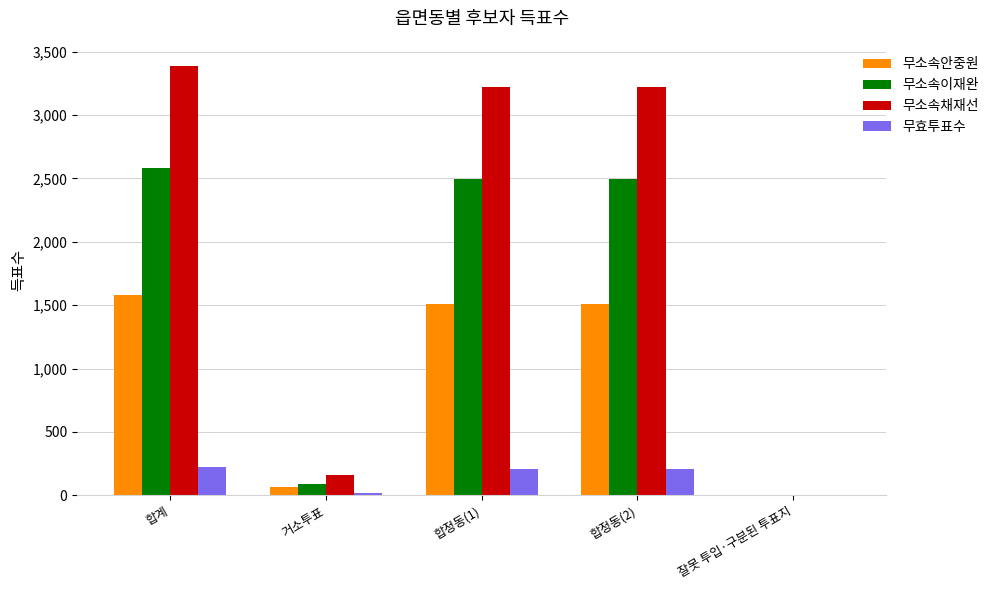

At which label is 무효투표수 closest to 111?

거소투표